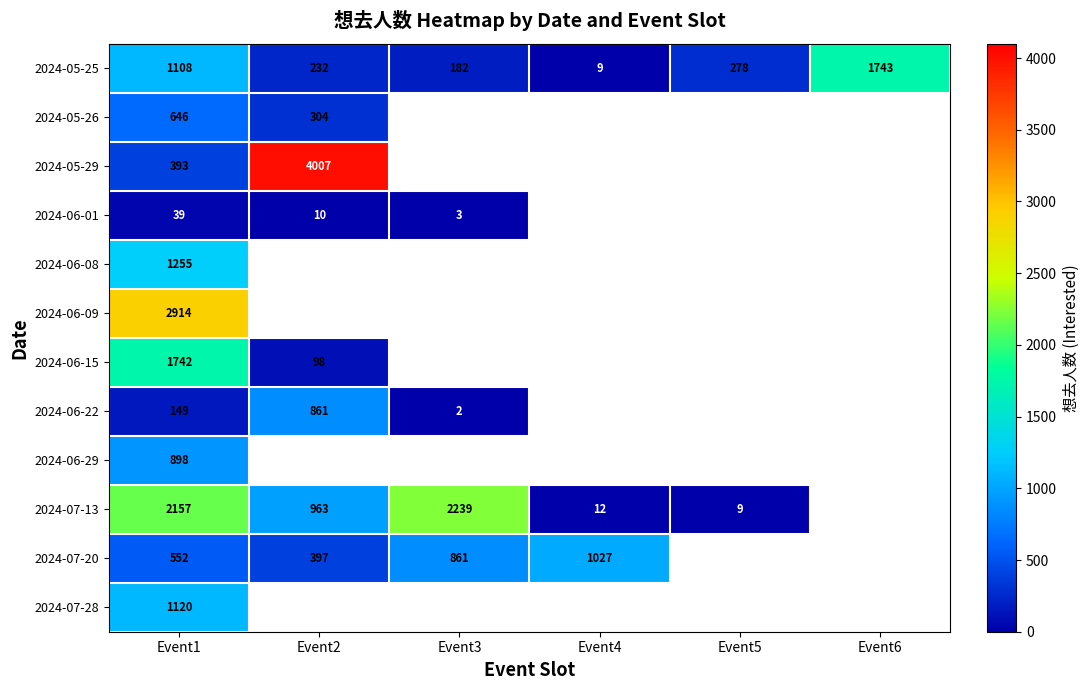

Between Event2 and Event3, which is larger?

Event2